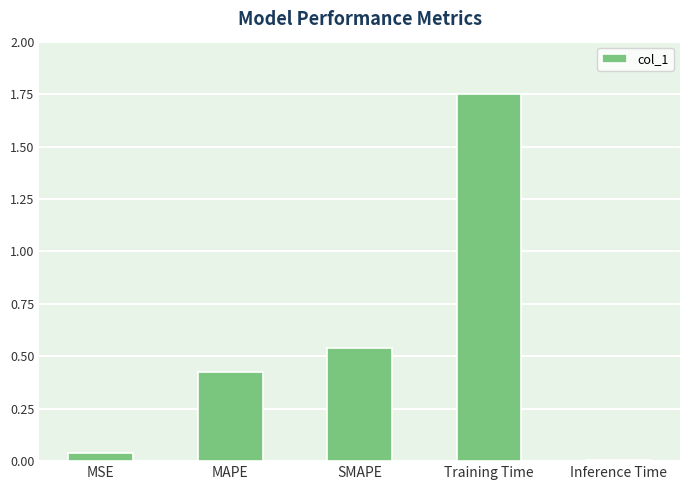

Count the number of data series in this chart.

1